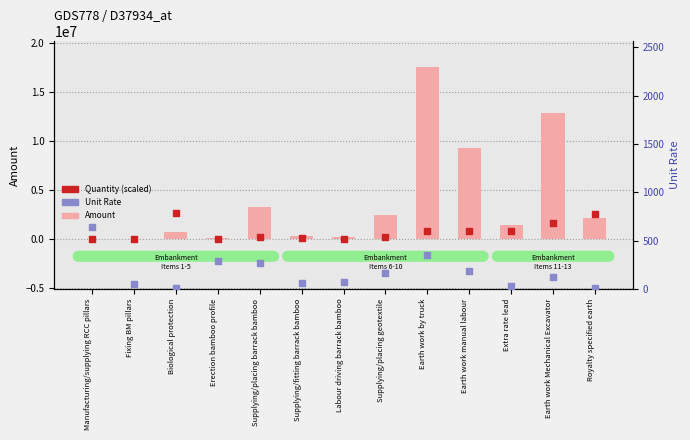

At which category is the sum across all series the highest?

Earth work by truck